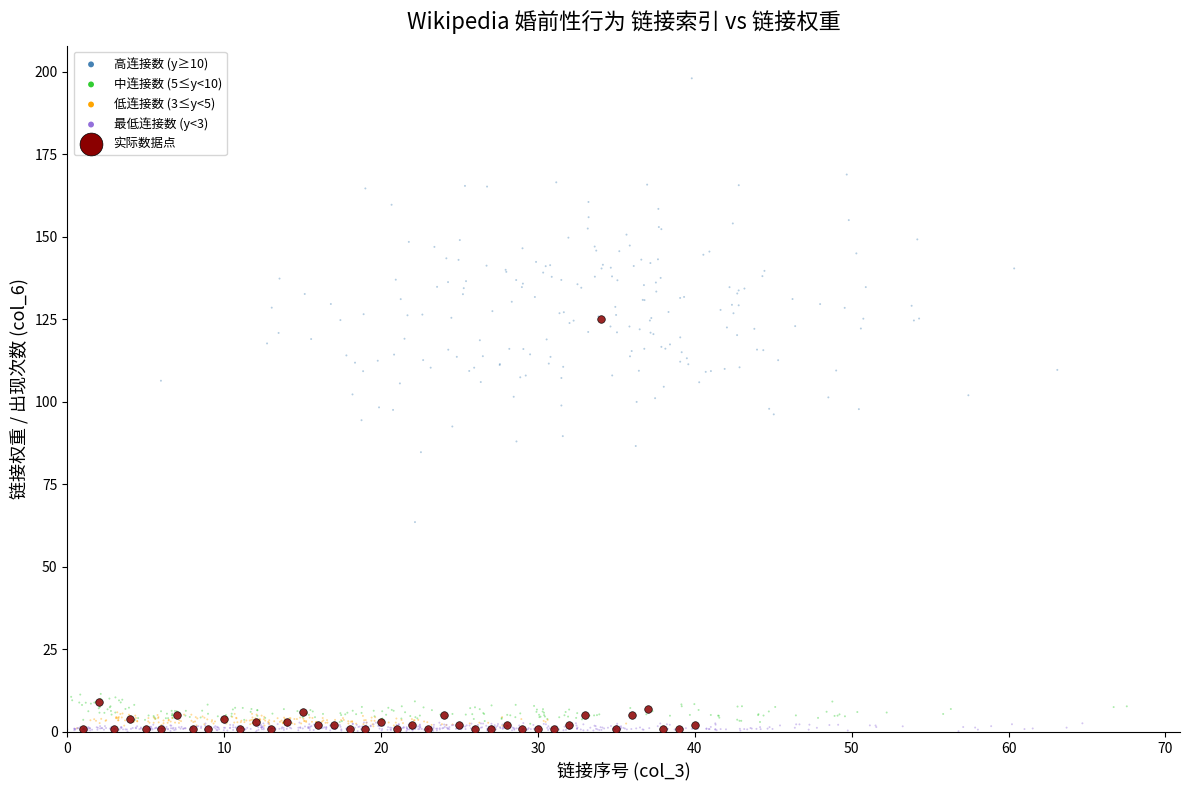

Which series reaches the maximum Y coordinate?

高连接数 (y≥10)